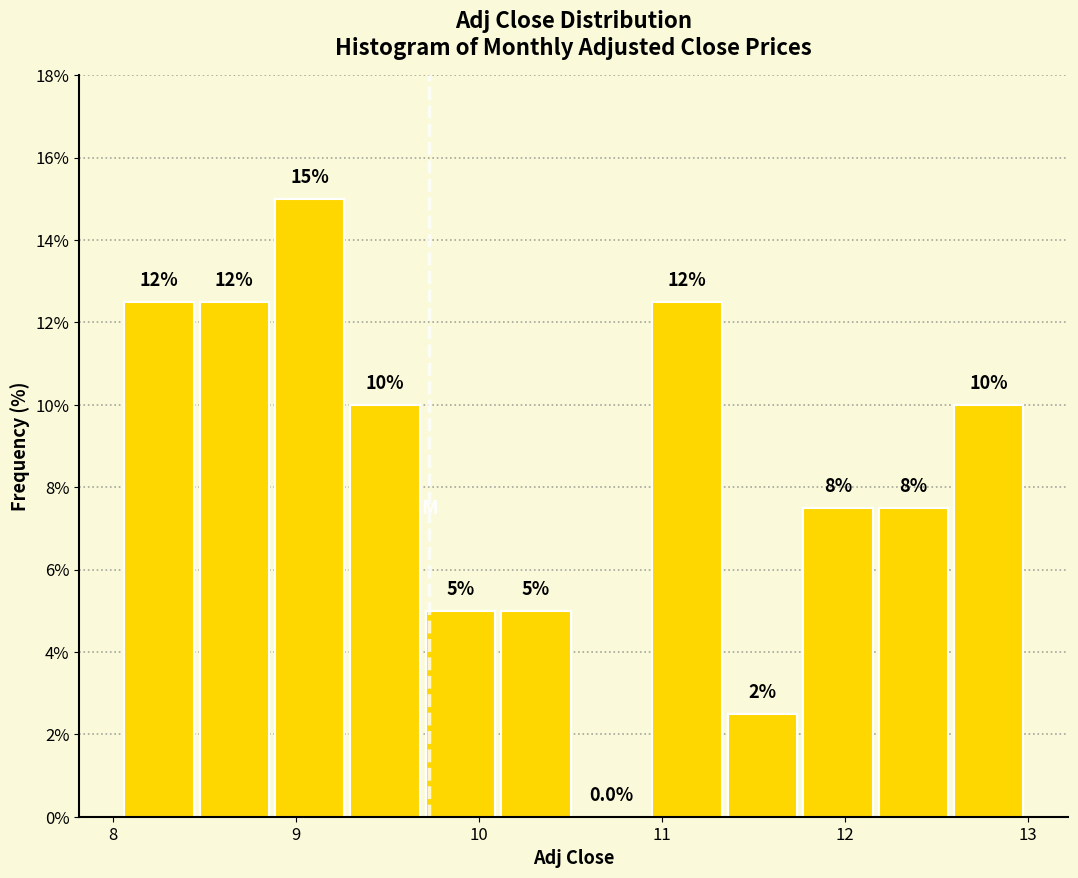

Over which range of the x-axis is the bar tallest?

8.9 to 9.3